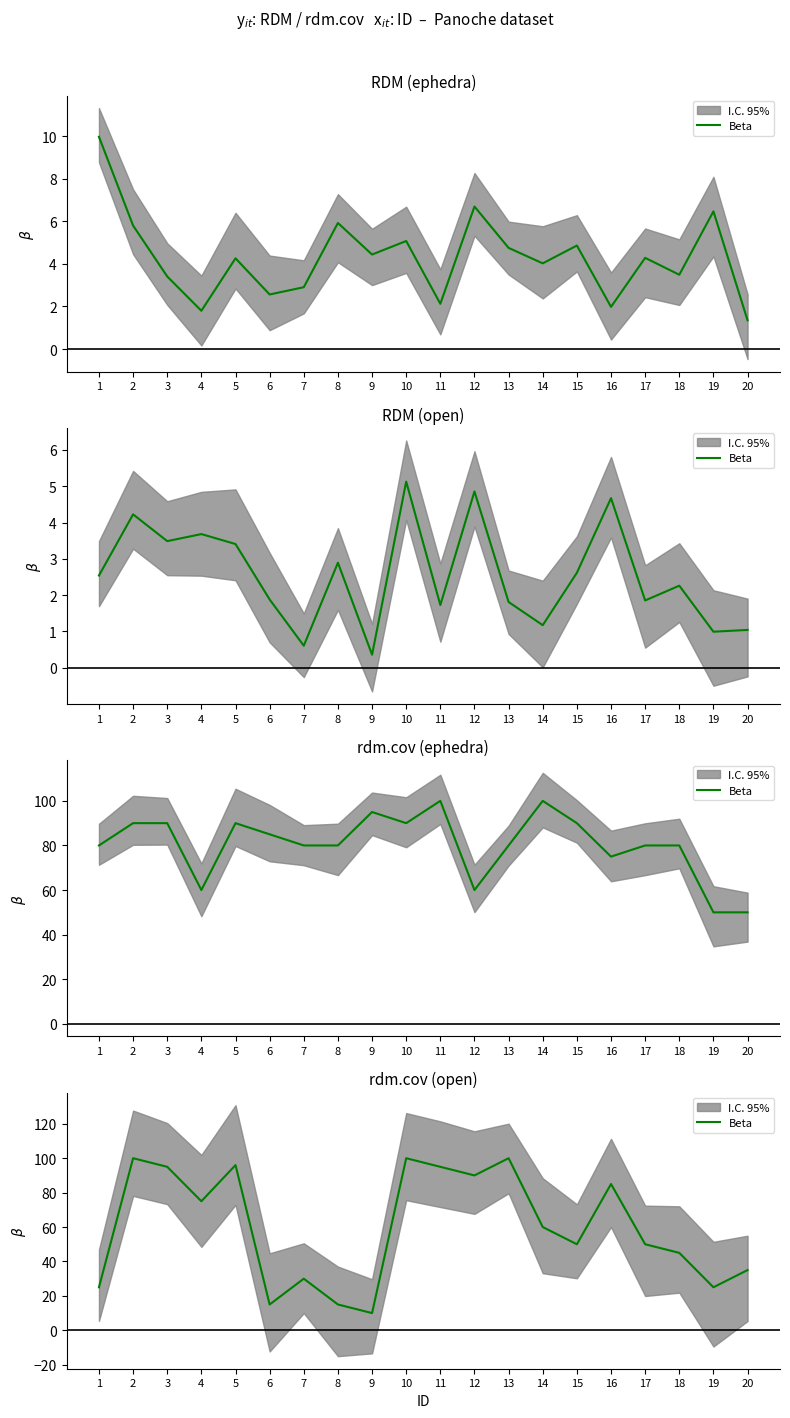

What is the value of the 11th point from the left?

95